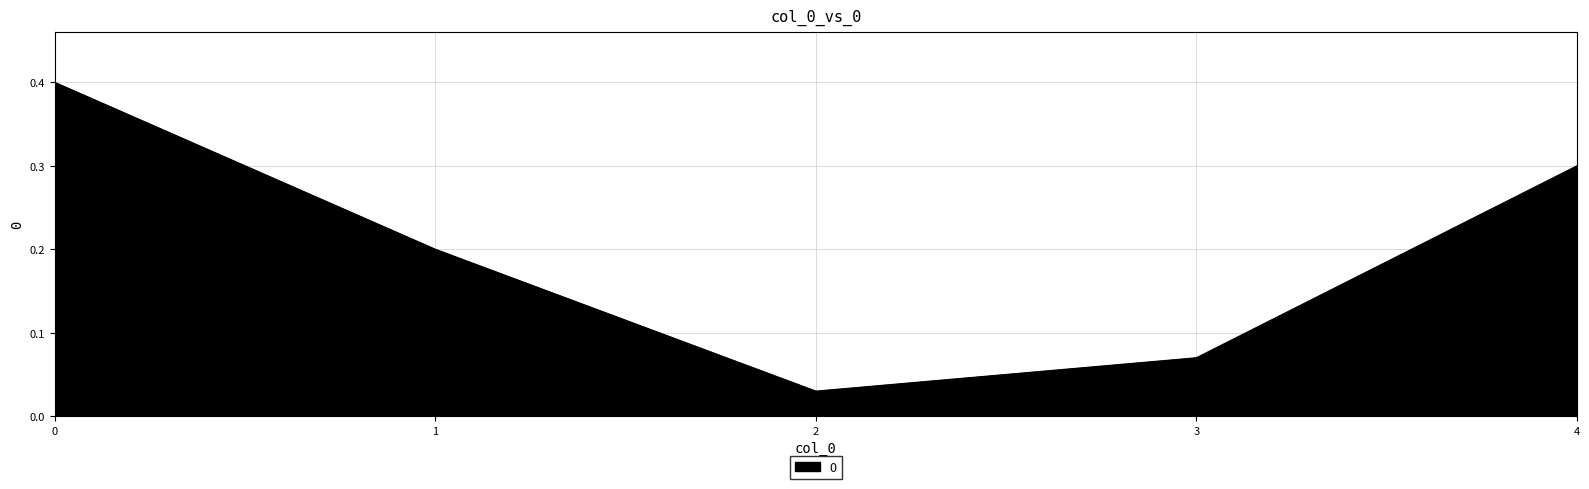

How many interior local valleys (lower than both neighbors) does the data have?

1